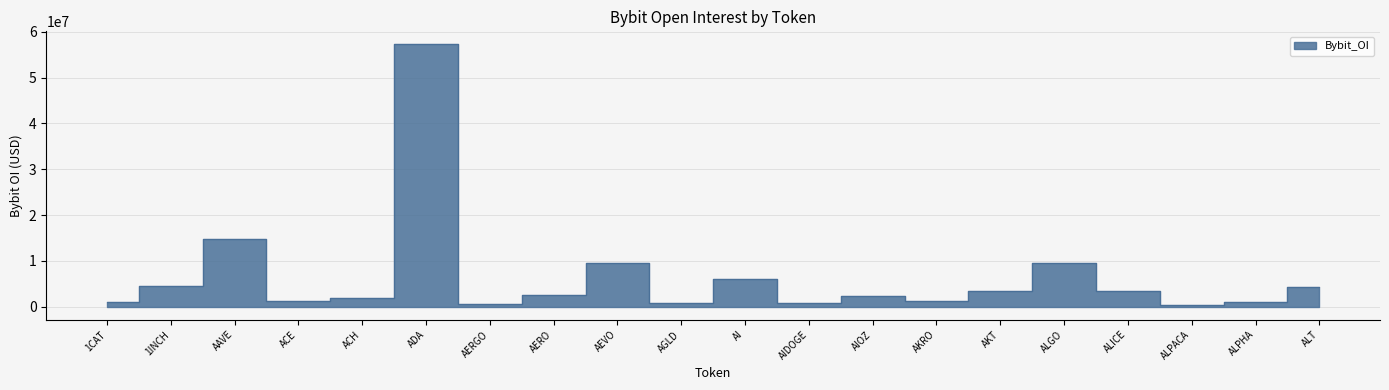

What is the change in value from ACH to ALGO?

+7574968